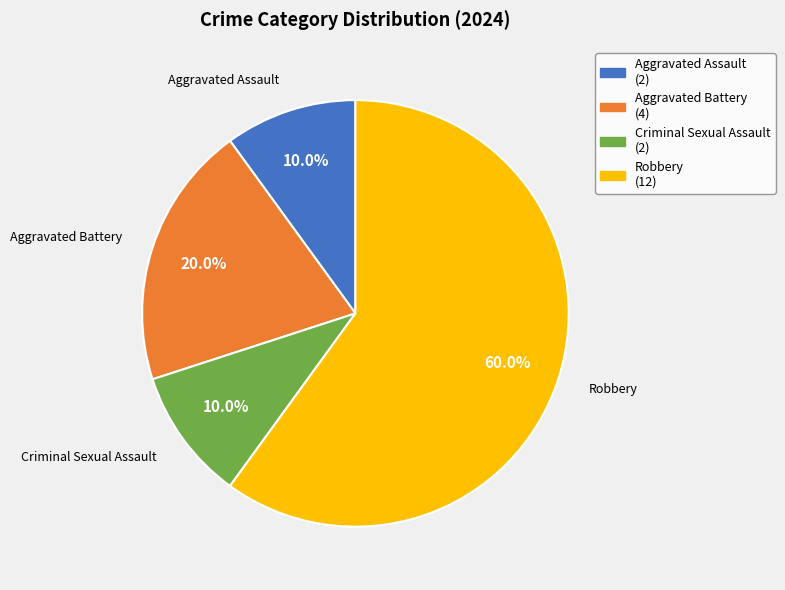

To the nearest percent, what is the average slice percentage?

25%